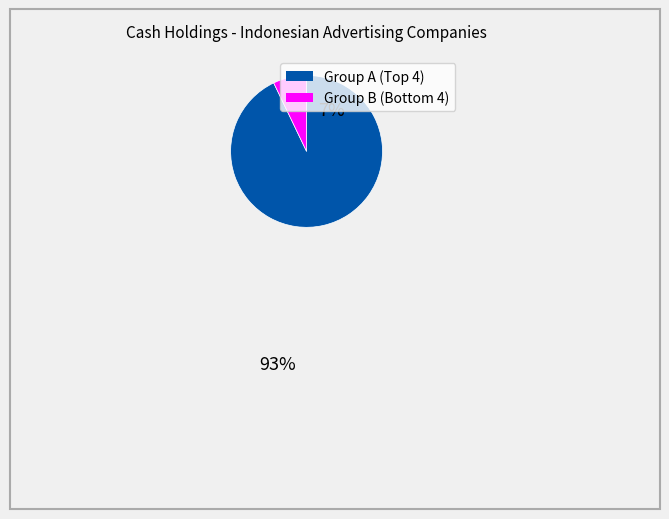

Is there any slice that represents more than half of the pie?

Yes